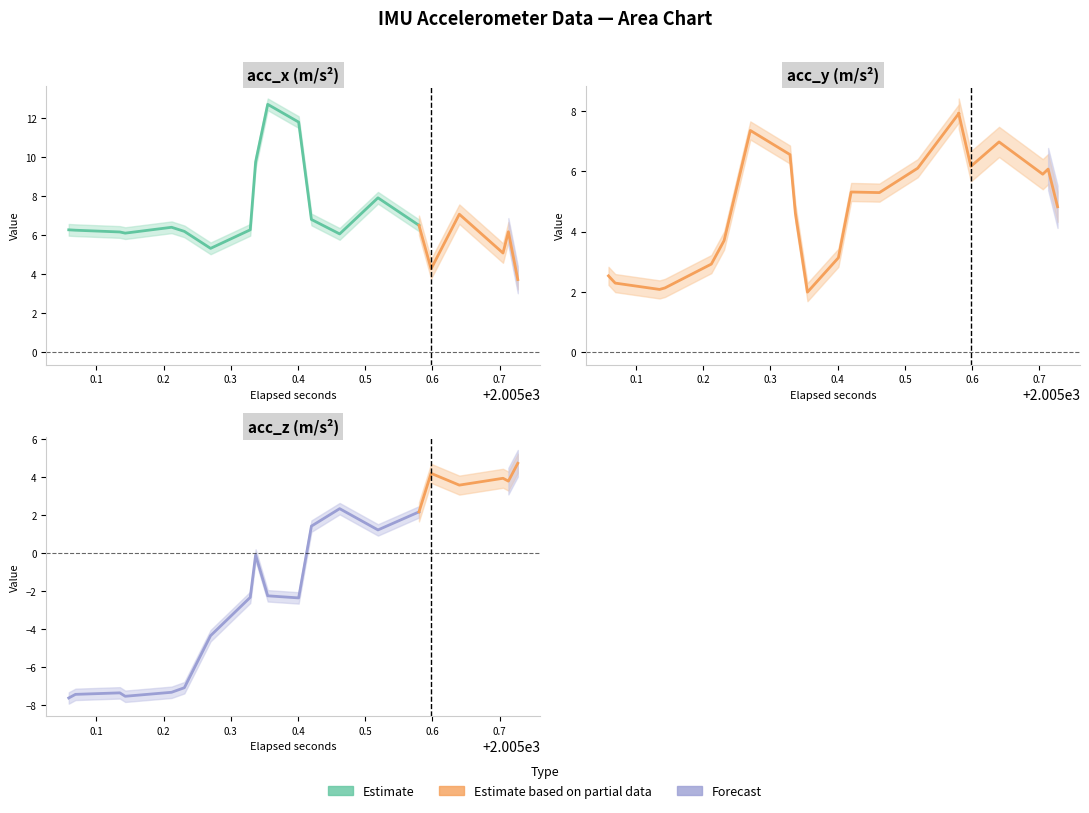

After their last crossing, which series has the higher values: acc_x or acc_y?

acc_y